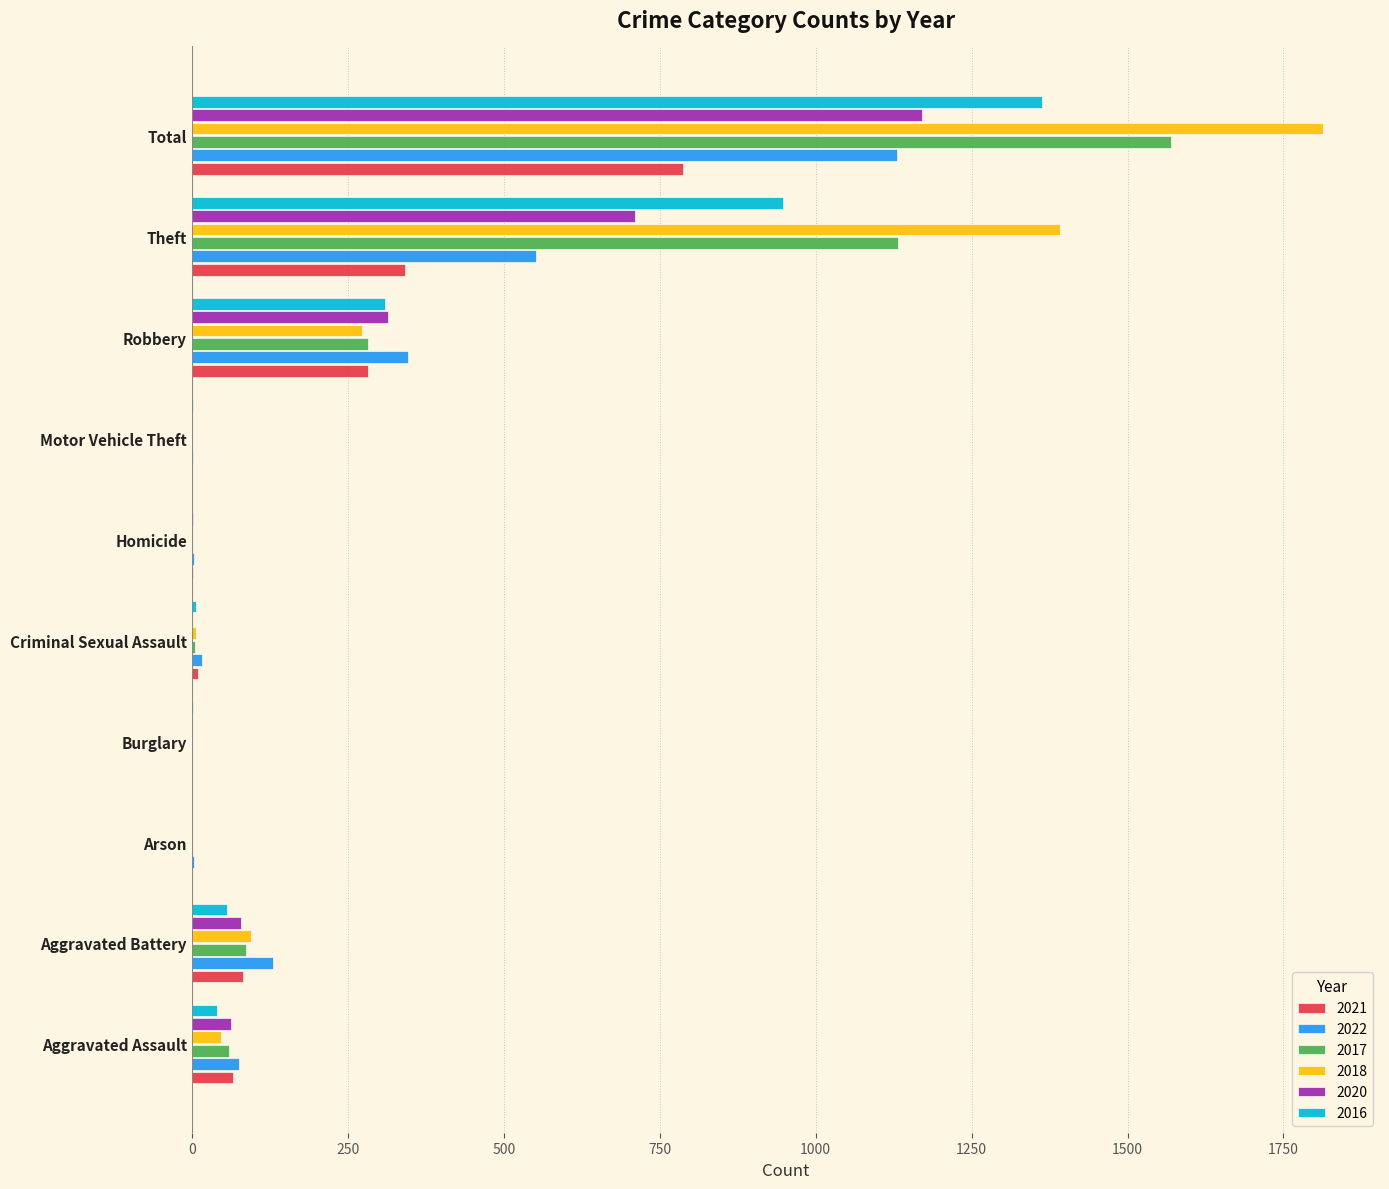

At which category does the chart reach its peak across all series?

Total